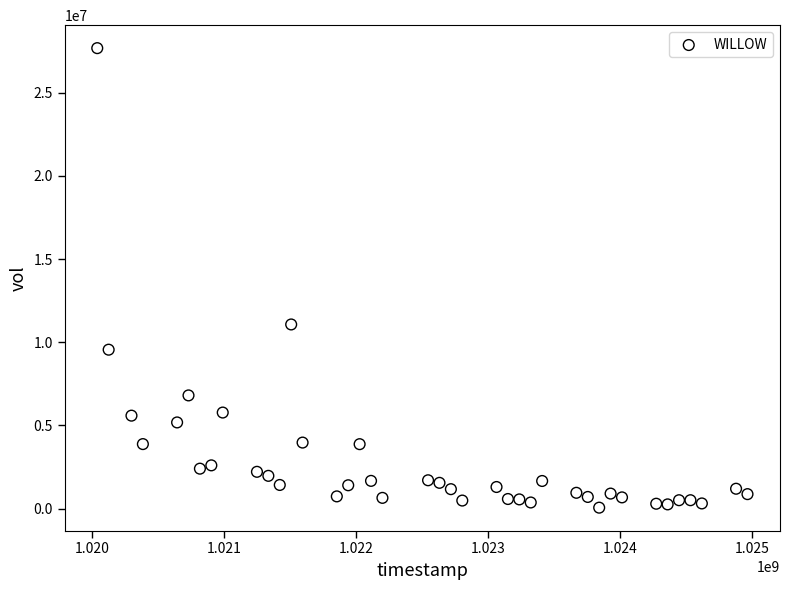

What Y value in the scatter plot is closest to 13864200?

11065800